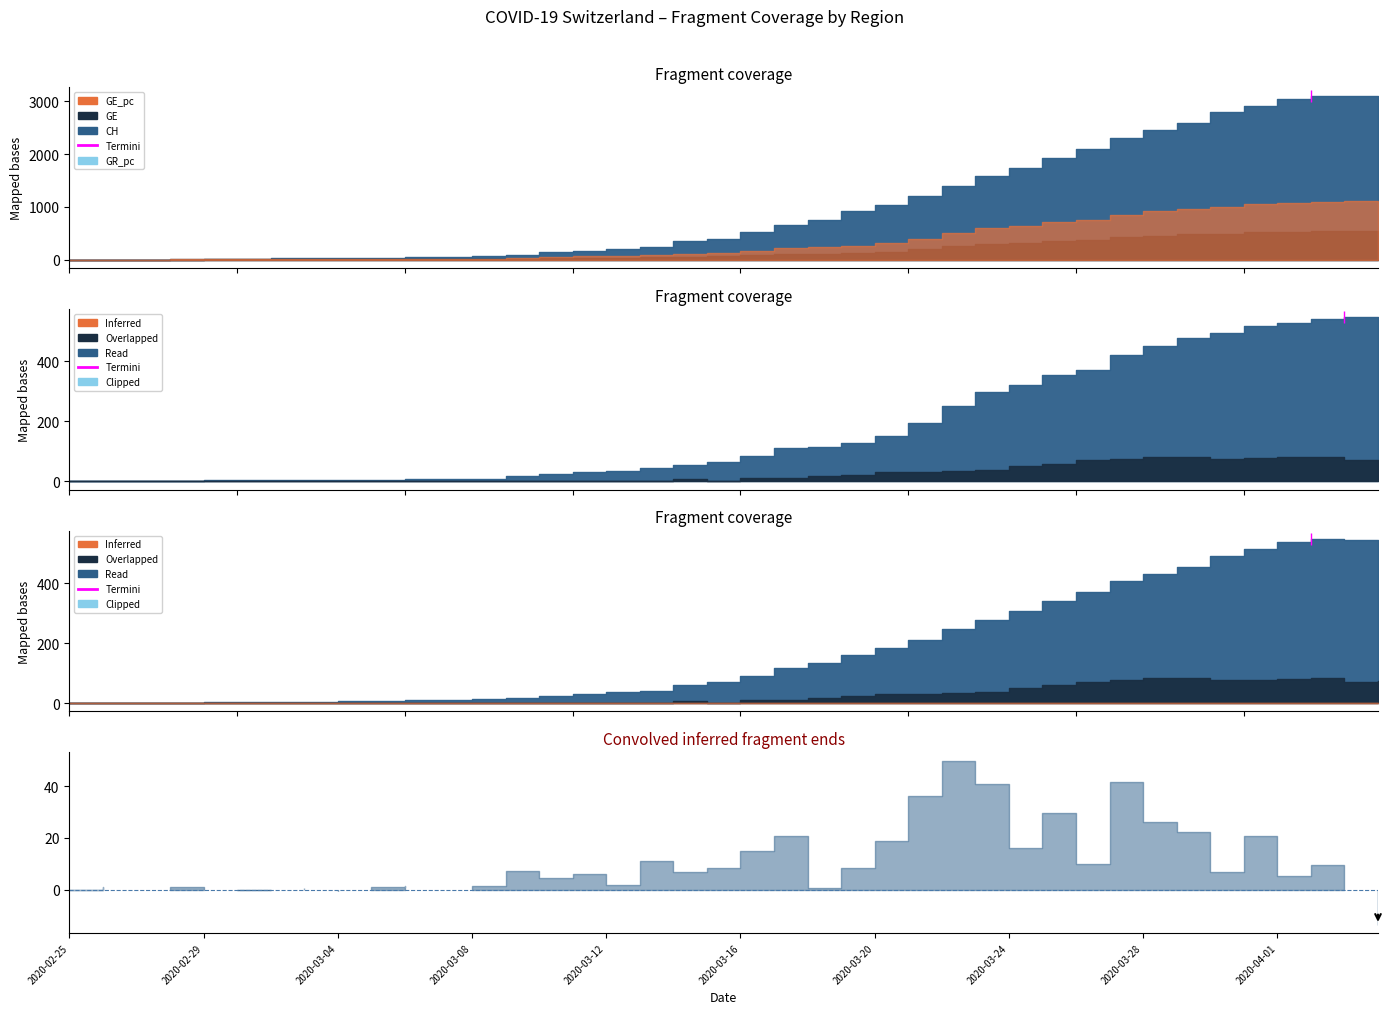

Is it true that GE_pc equals 0.0 at 2020-02-29?

False